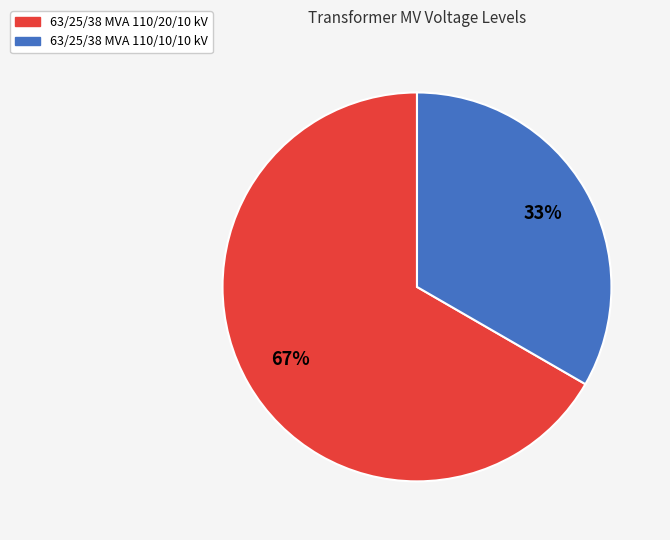

To the nearest percent, what is the average slice percentage?

50%